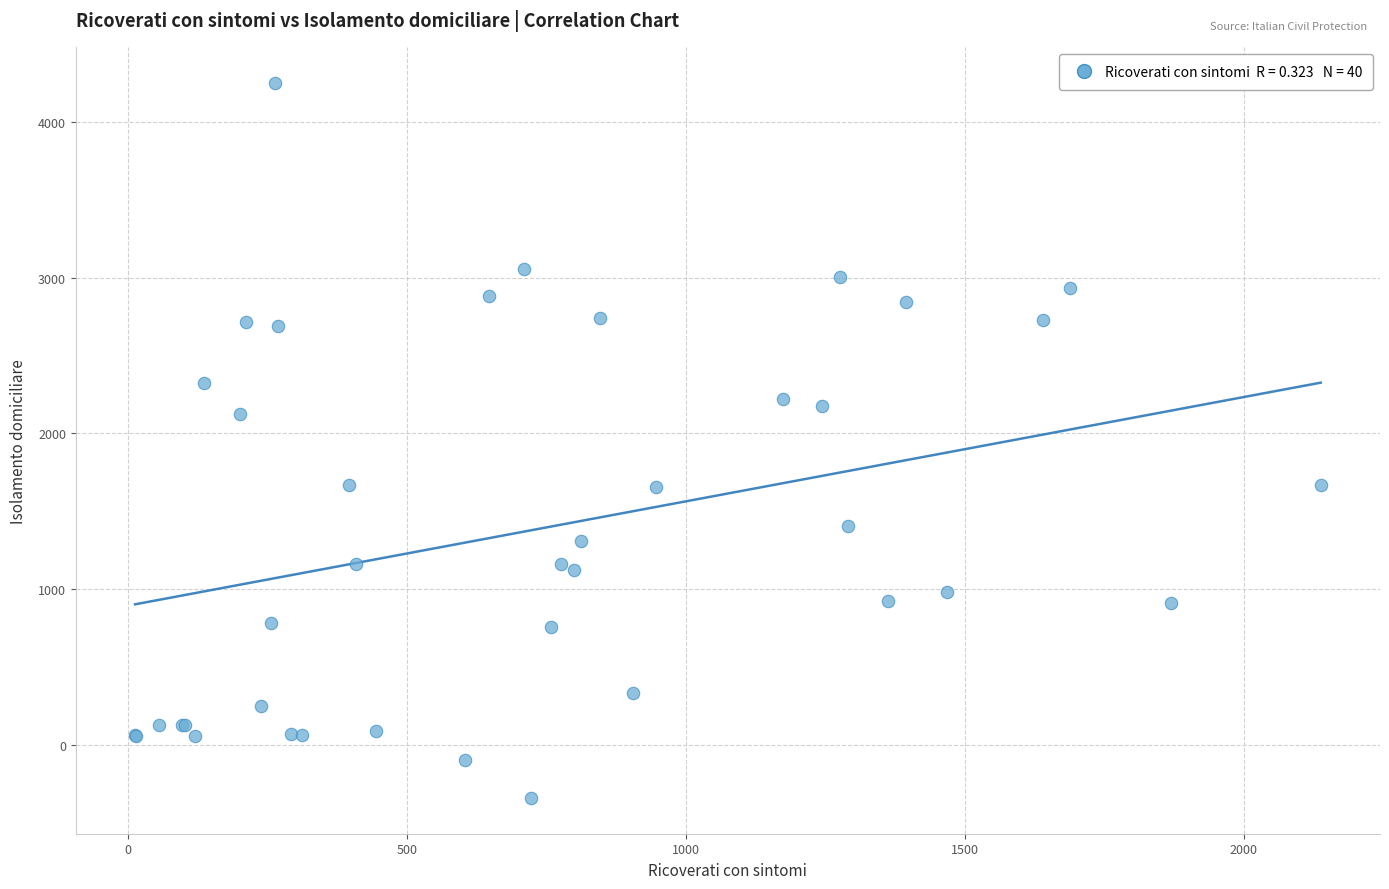

What Y value in the scatter plot is closest to 1956?

2123